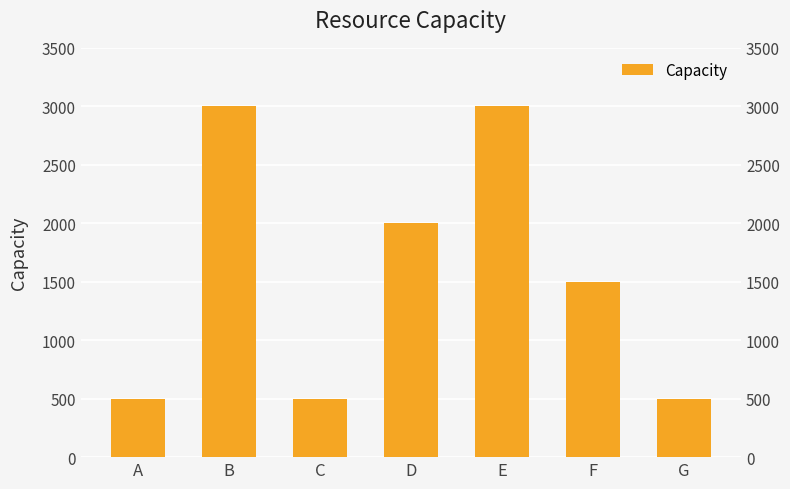

Reading left to right, what are all the values shown in this chart?

A=500	B=3000	C=500	D=2000	E=3000	F=1500	G=500